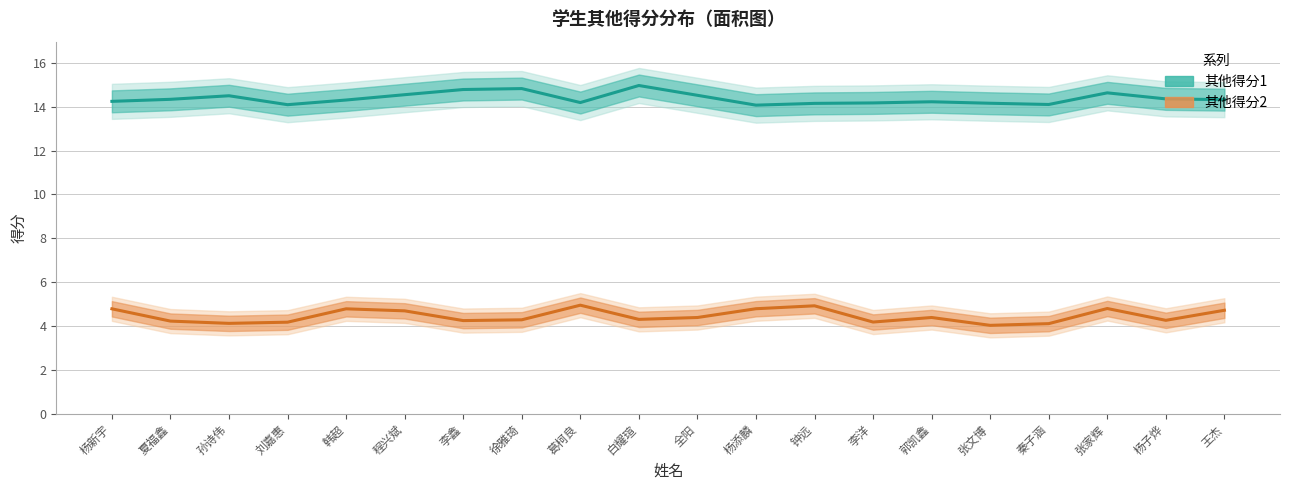

In 其他得分2, how many points are lower than both neighbors (excluding endpoints)?

6